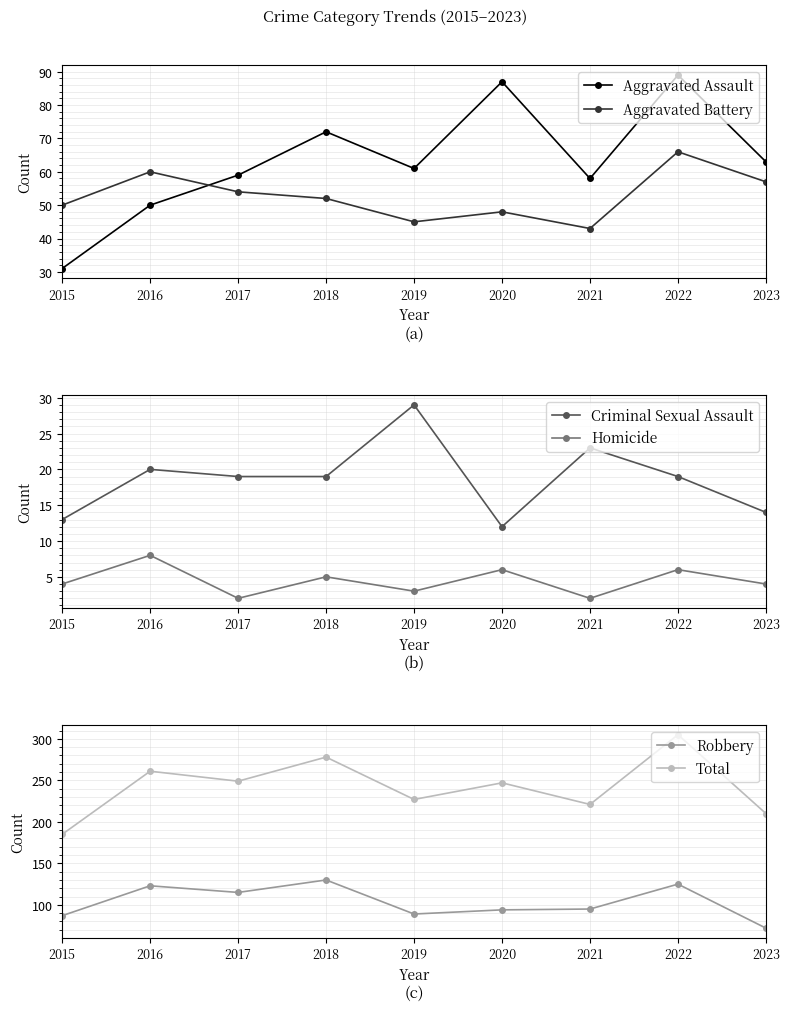

What is the sum of the Criminal Sexual Assault values at 2020 and 2017?

31